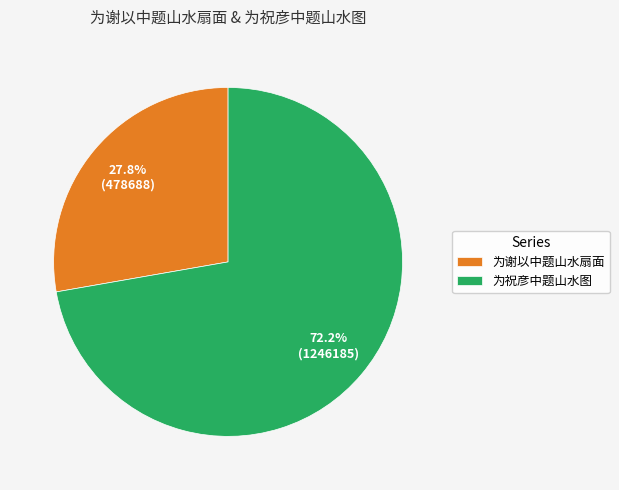

To the nearest percent, what portion does 为谢以中题山水扇面 represent?

28%